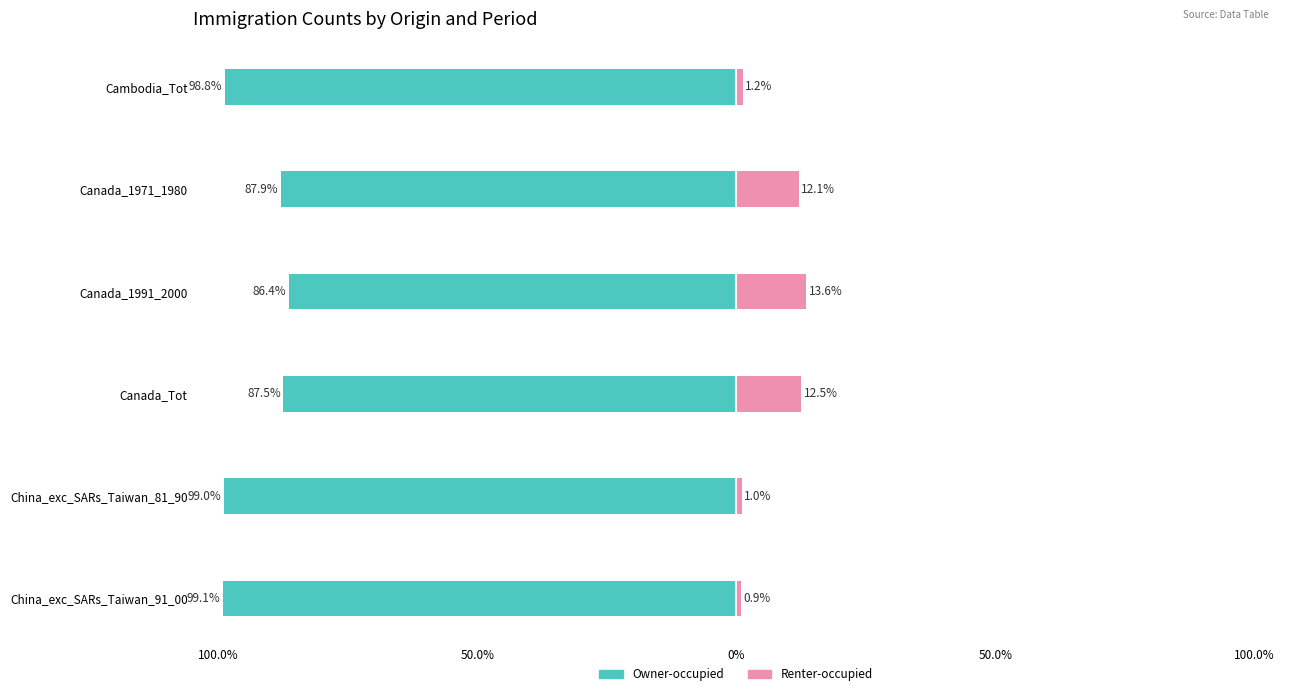

Read the Renter-occupied value at Cambodia_Tot.

1.2